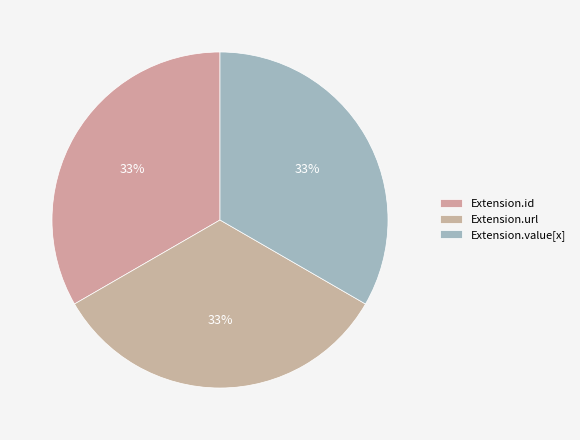

How many slices are in this pie chart?

3